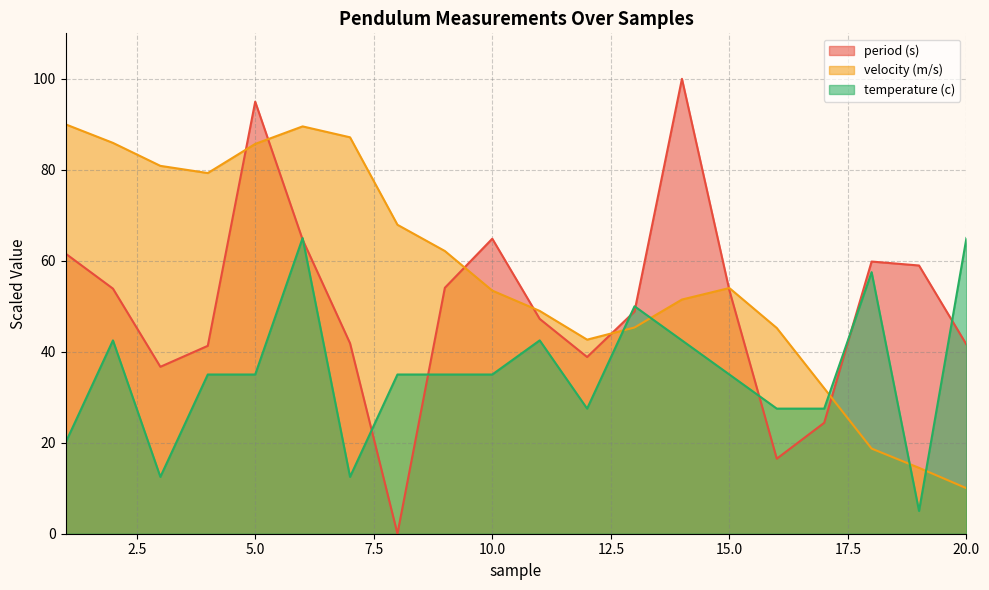

Which has a higher value, 12 or 15?

15